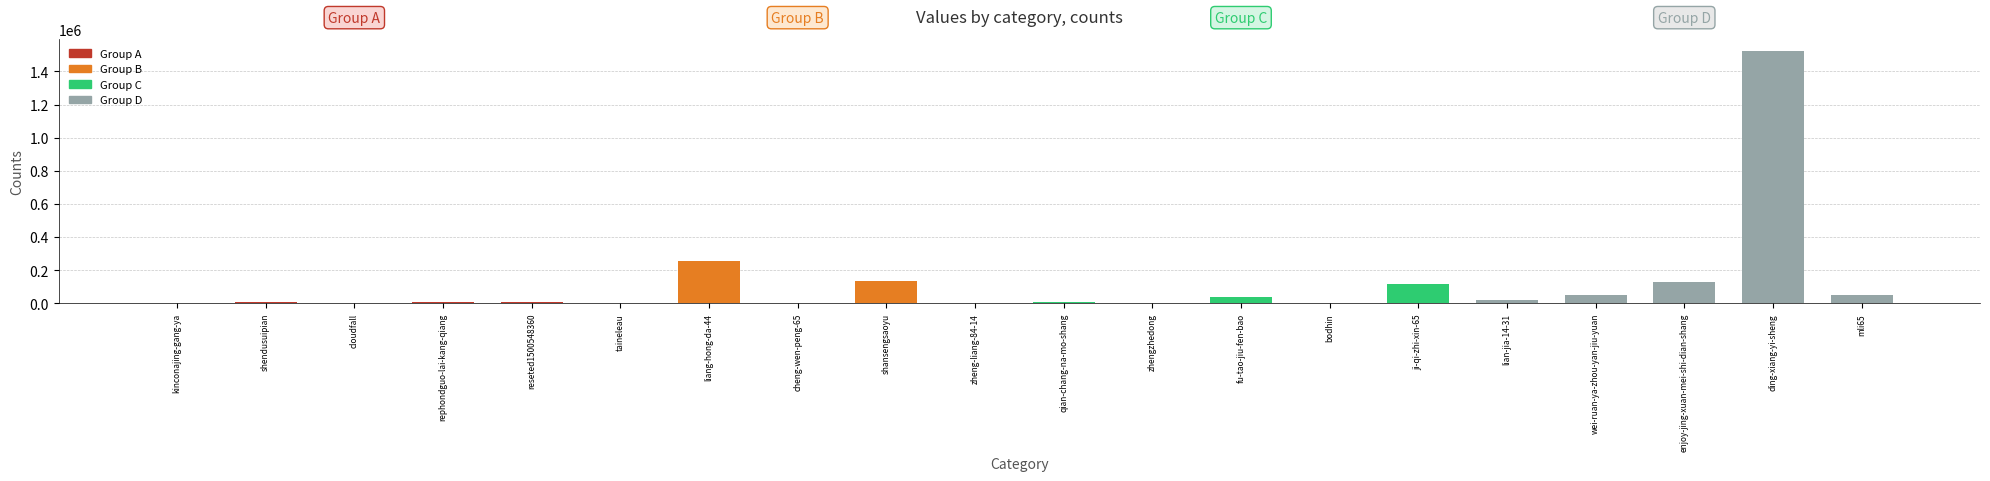

Does the chart contain any negative values?

No